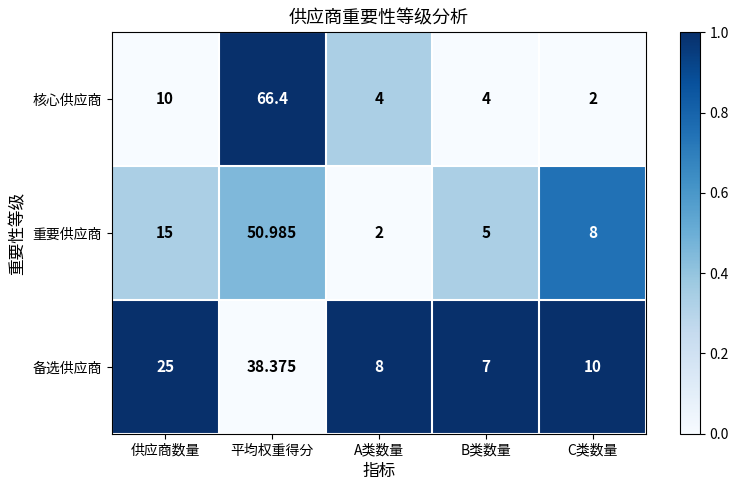

How many distinct data groups are displayed?

3